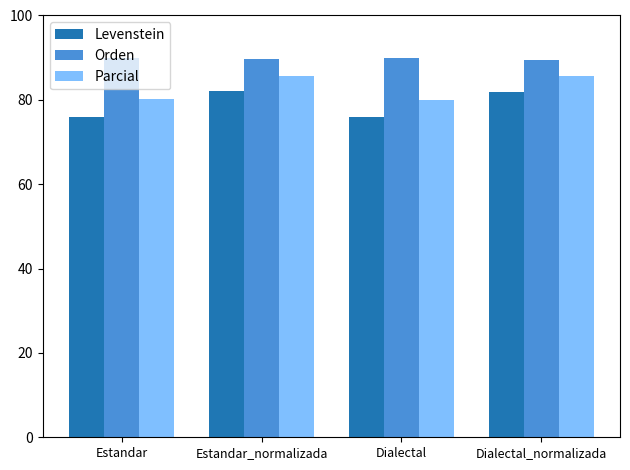

What is the minimum value shown in the chart?

75.9